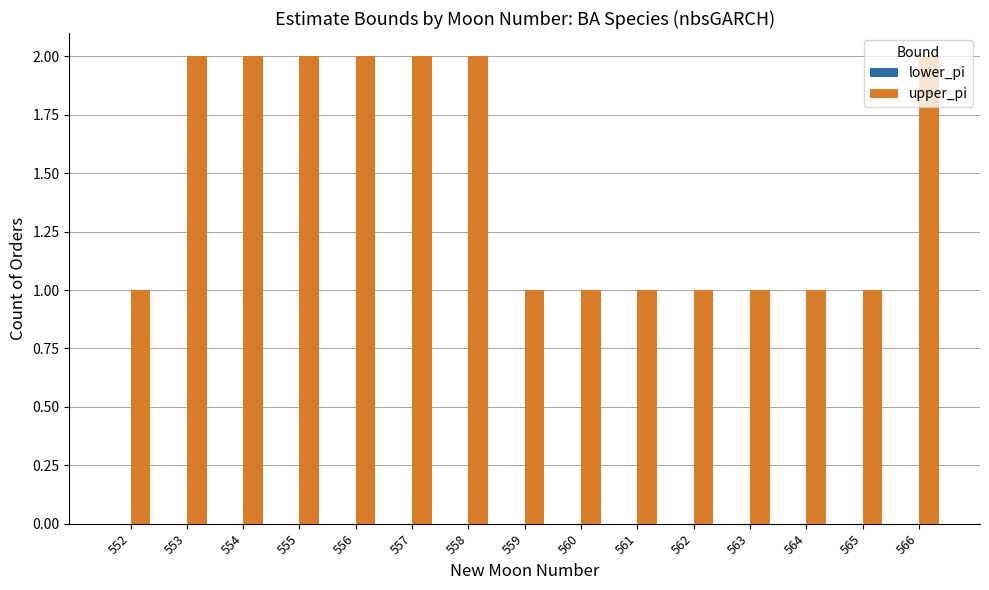

What is the ratio of the value at 554 to the value at 558?

1.0